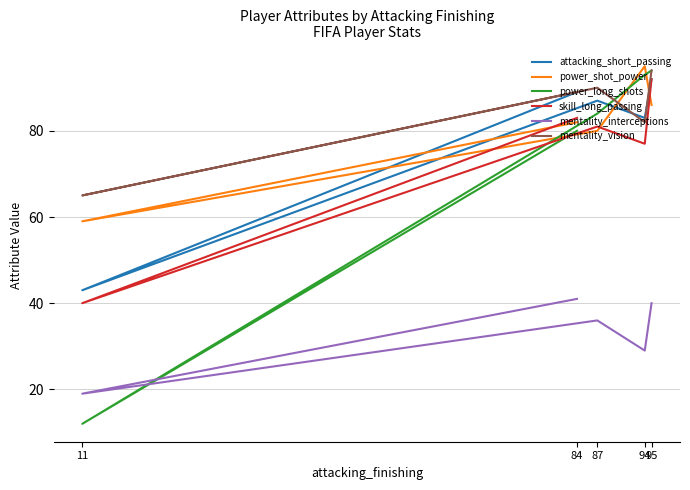

What is the average value of the attacking_short_passing series?

79